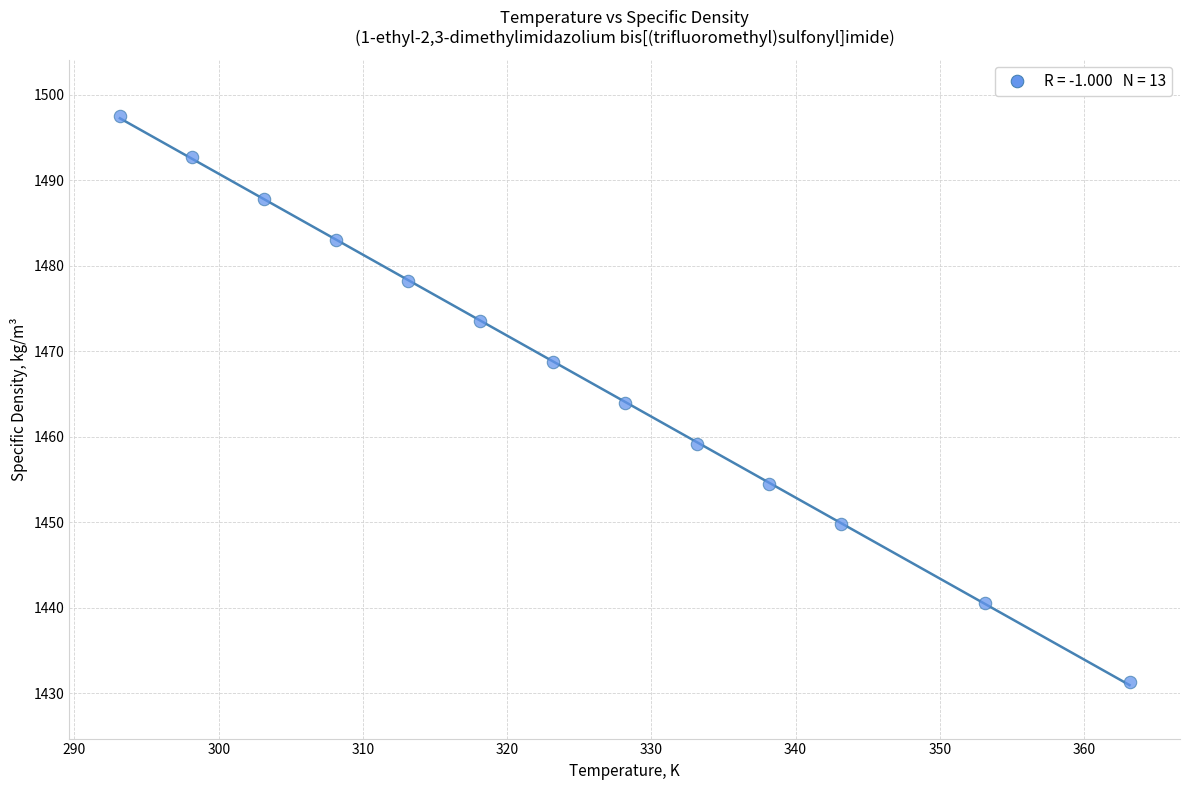

What is the range of Y values (max minus min)?

66.2